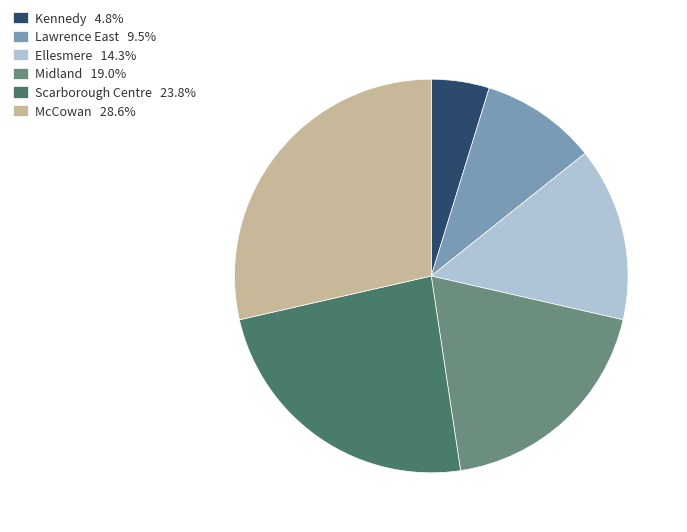

What is the ratio of the value at Midland 19.0% to the value at Kennedy 4.8%?

4.0